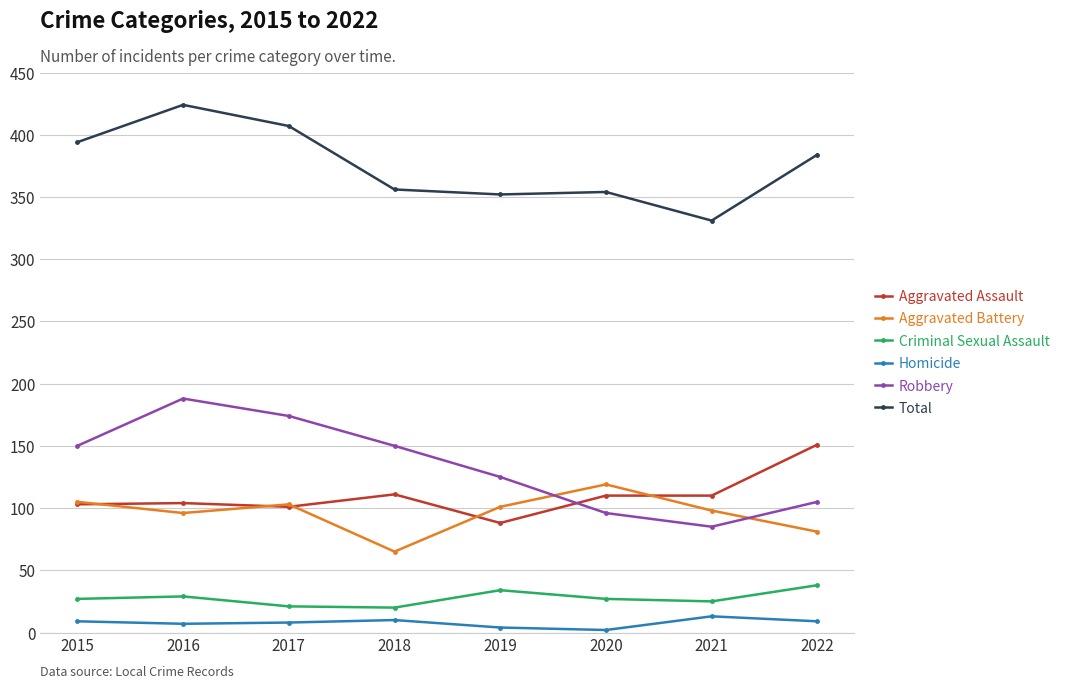

Rank the series by their maximum value, from lowest to highest.

Homicide, Criminal Sexual Assault, Aggravated Battery, Aggravated Assault, Robbery, Total